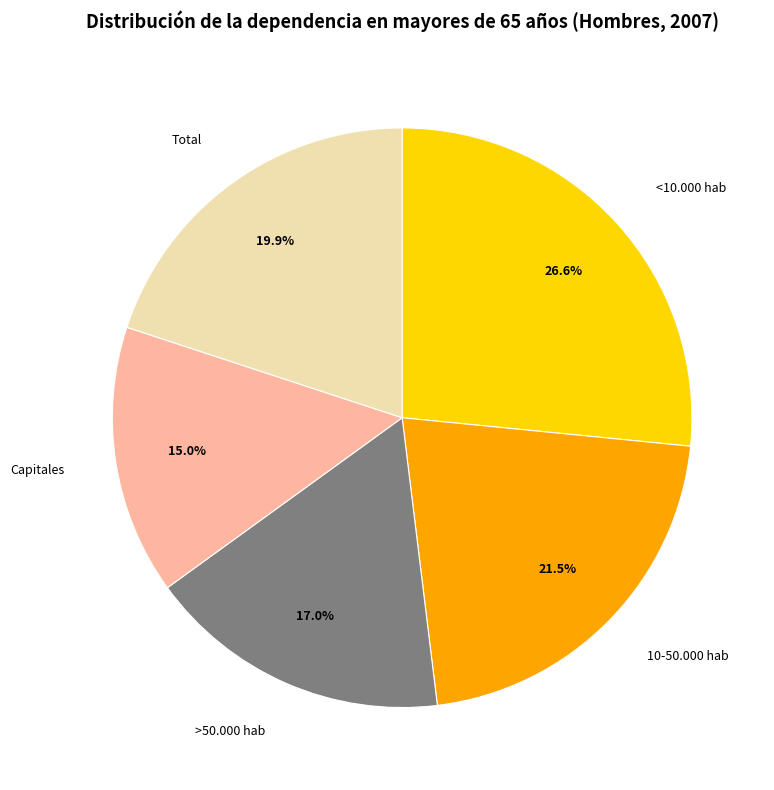

Which slice is the largest?

<10.000 hab